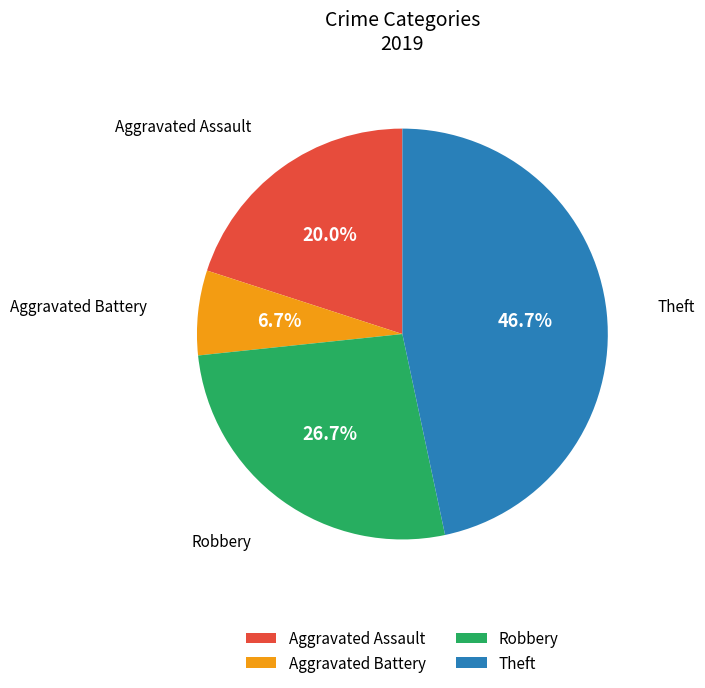

To the nearest percent, what is the combined percentage of Theft and Robbery?

73%